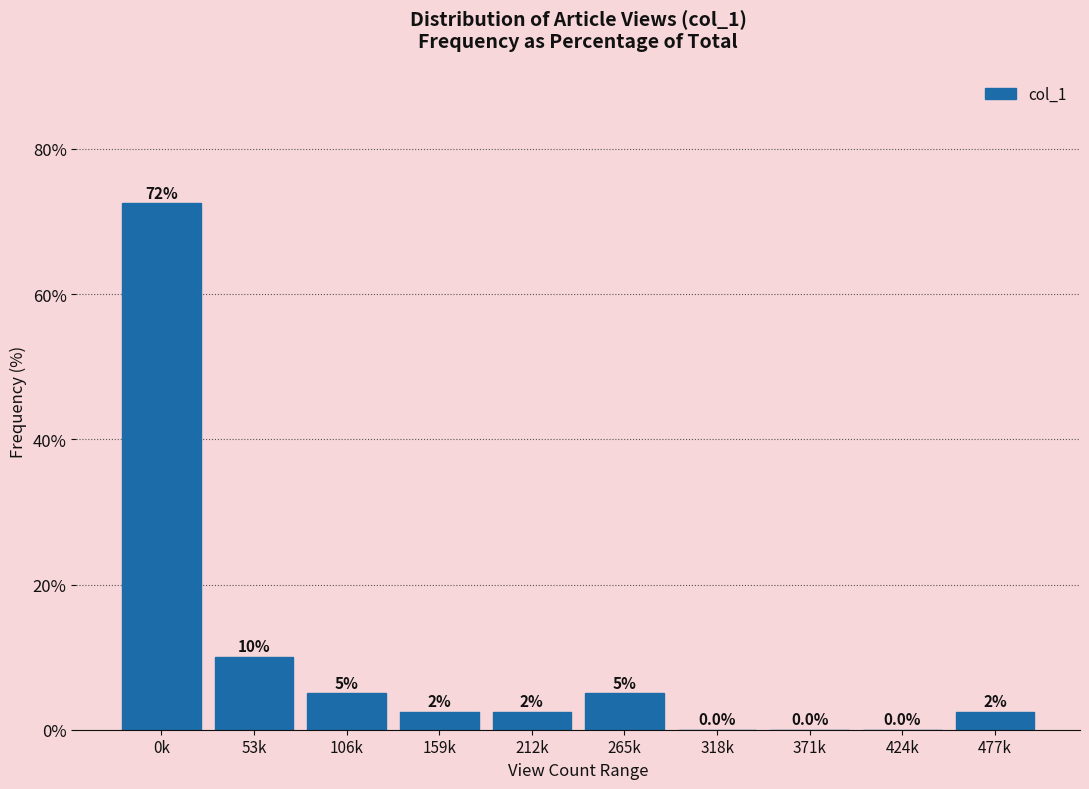

Reading left to right, extract all data points from this chart.

0k=72.5	53k=10.0	106k=5.0	159k=2.5	212k=2.5	265k=5.0	318k=0.0	371k=0.0	424k=0.0	477k=2.5